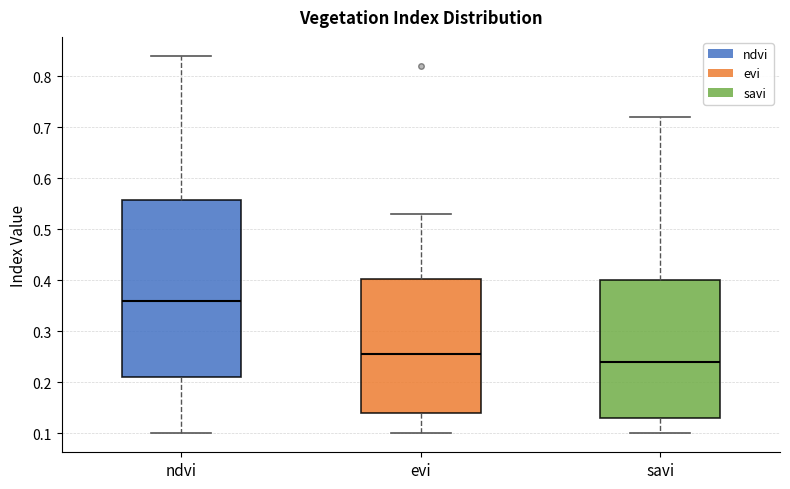

Which box is the tallest, from its lower edge to its upper edge?

ndvi